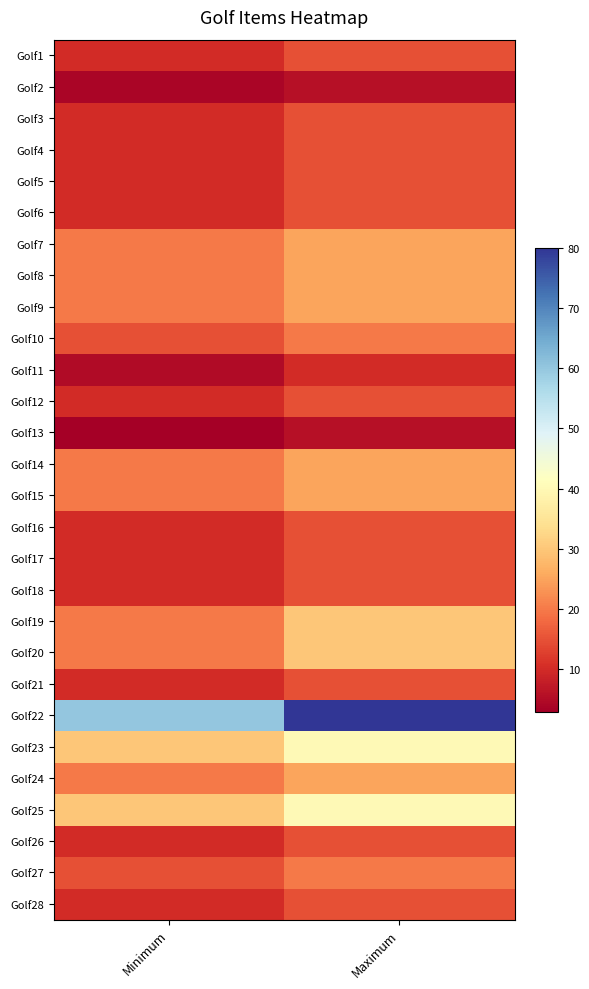

At which category does the chart reach its peak across all series?

Maximum